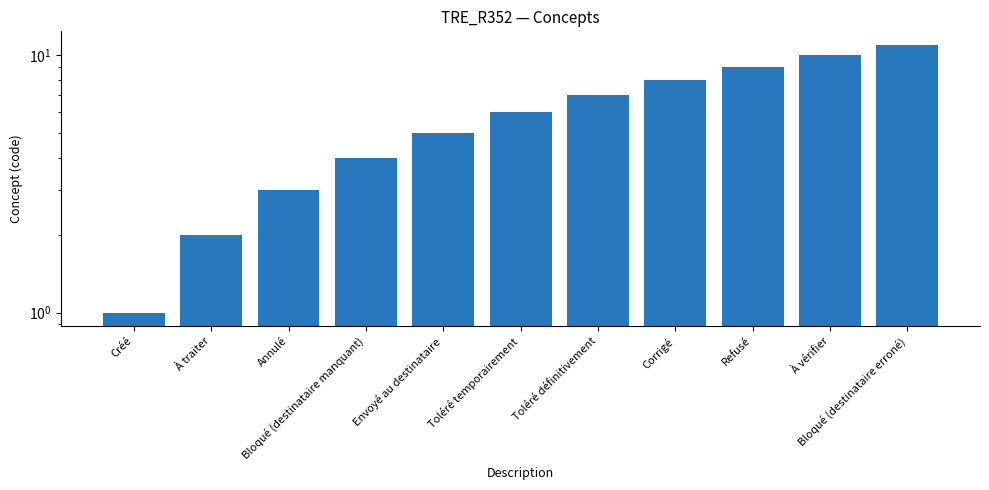

Reading left to right, what are all the values shown in this chart?

1	2	3	4	5	6	7	8	9	10	11